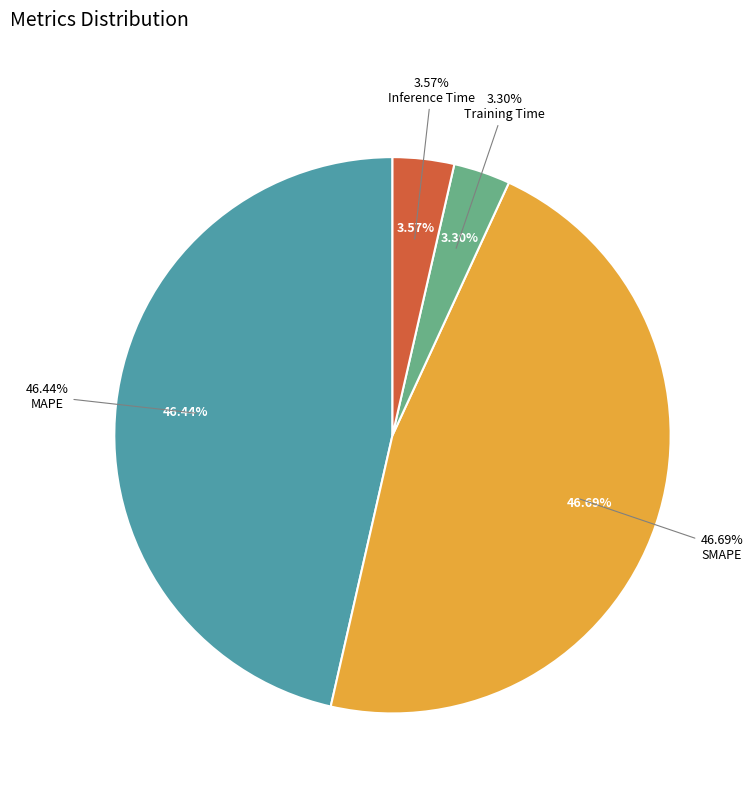

What percentage do SMAPE and MAPE together represent?

93.1%